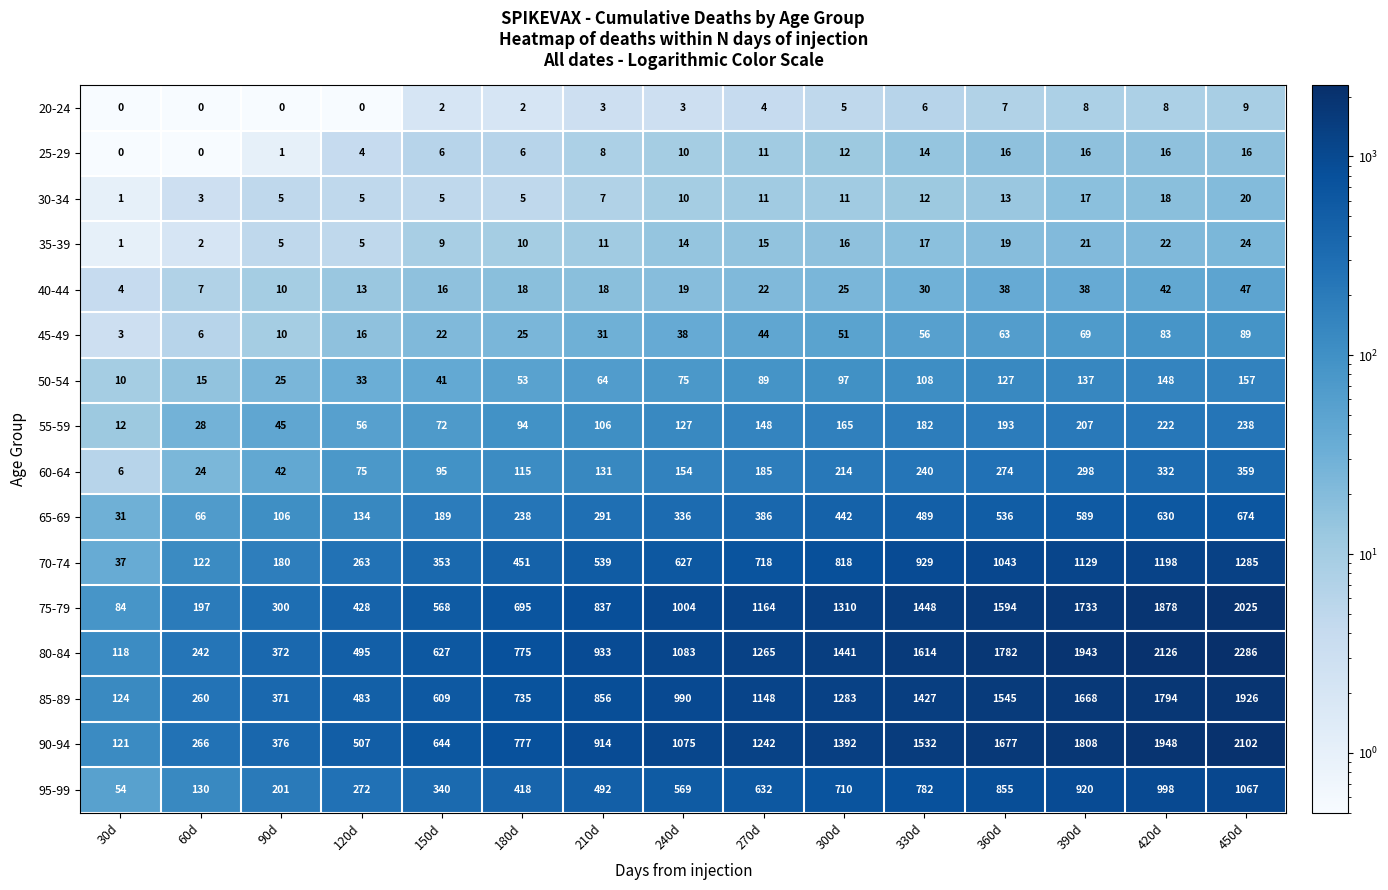

What value does the 25-29 series have at 150d, to the nearest 10?

10